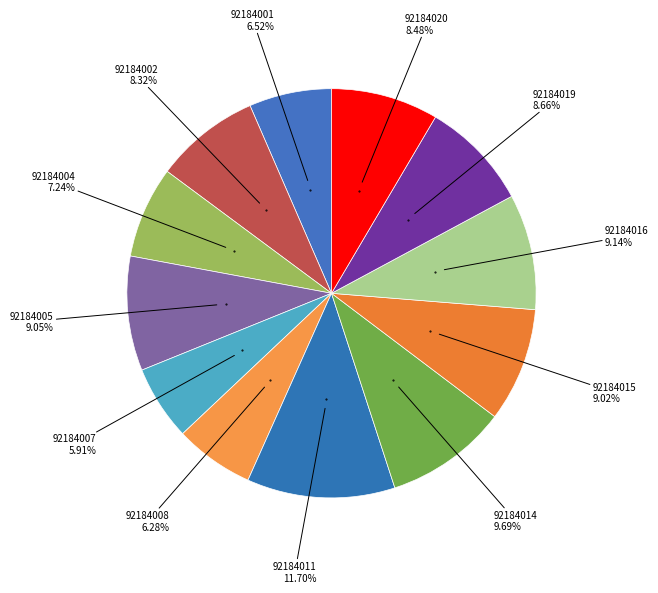

Rank the categories by value from lowest to highest.

92184007, 92184008, 92184001, 92184004, 92184002, 92184020, 92184019, 92184015, 92184005, 92184016, 92184014, 92184011